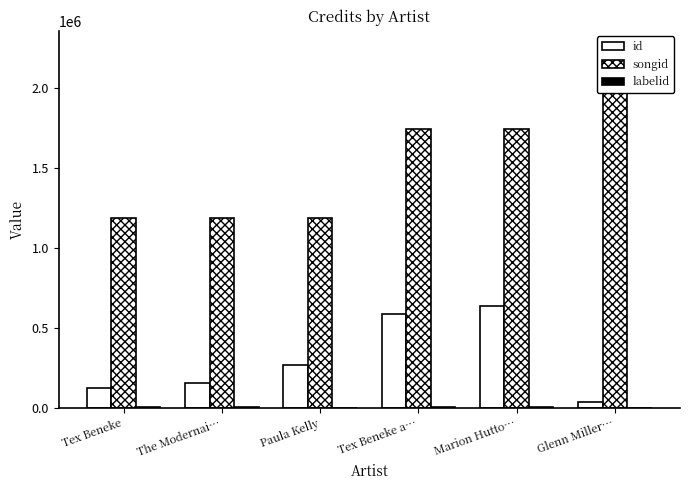

Where does the songid series first go above 1742029?

Glenn Miller…